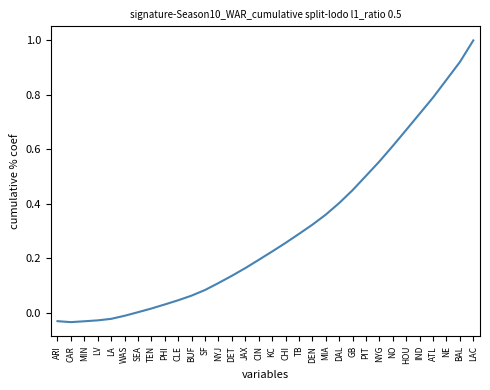

The value at SF is 0.1. True or false?

True